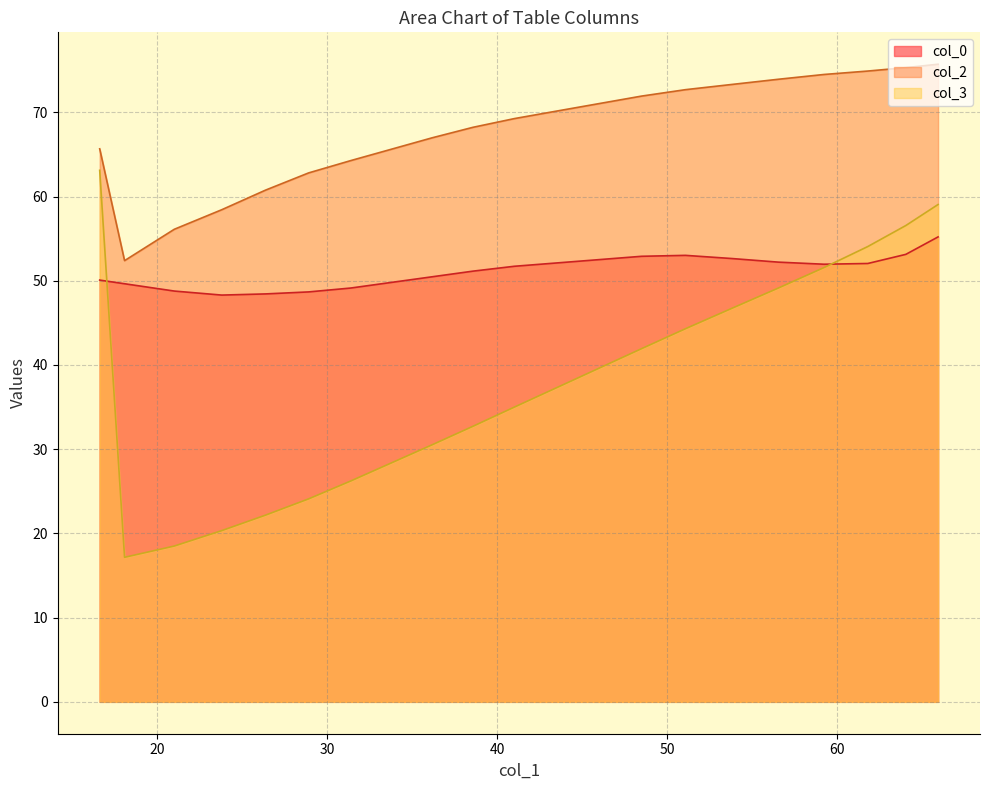

Is the value of col_2 at 1 greater than the value of col_3 at 2?

Yes